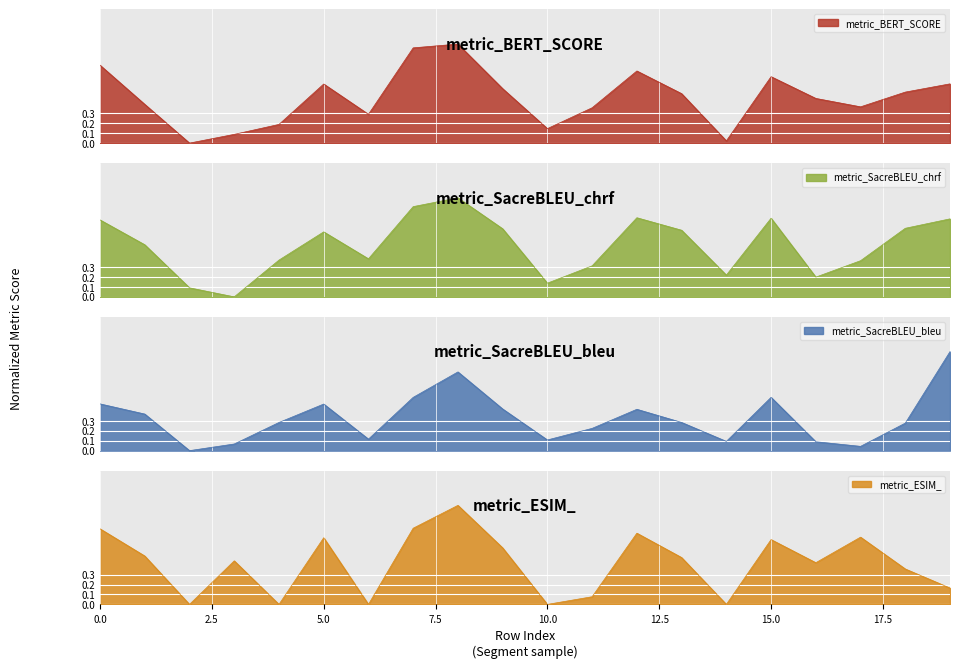

Between which two adjacent categories do metric_ESIM_ and metric_BERT_SCORE first intersect?

0 and 1